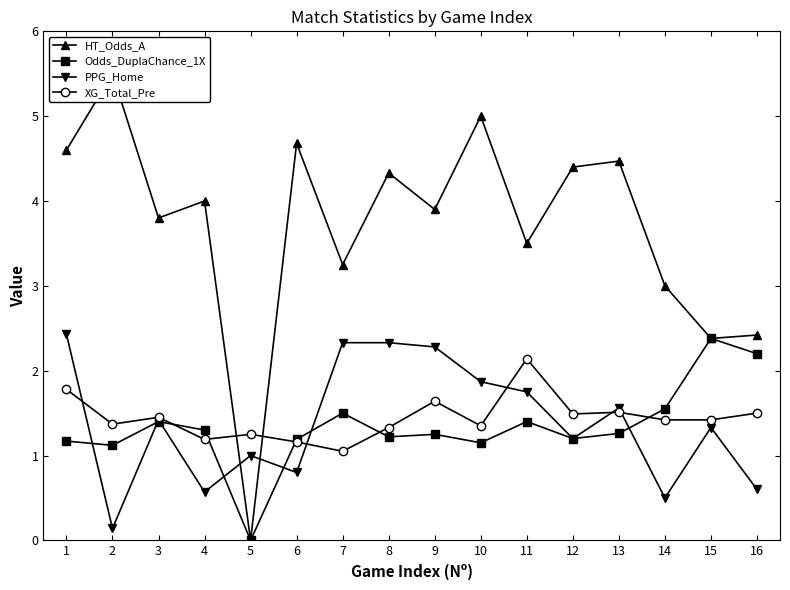

Which has a higher value, 5 or 11?

11